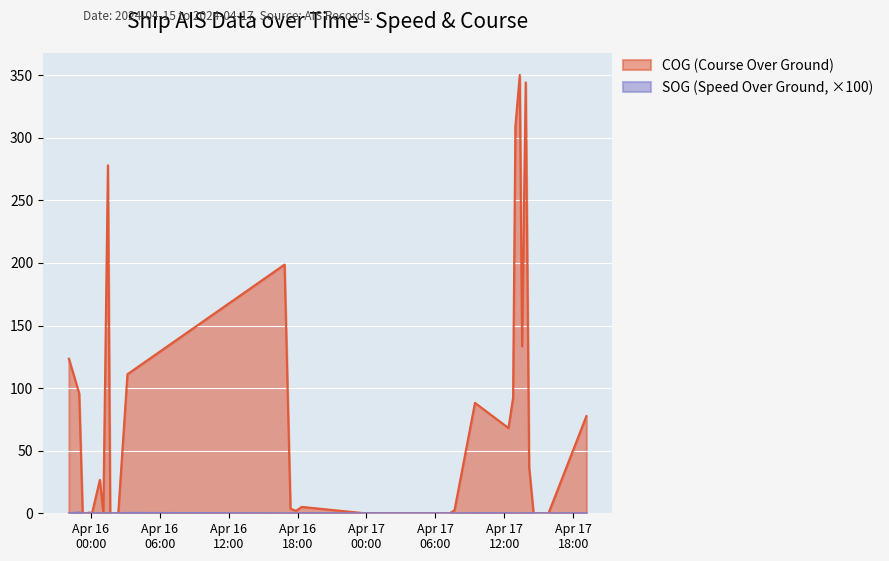

How many lines are shown in the chart?

2